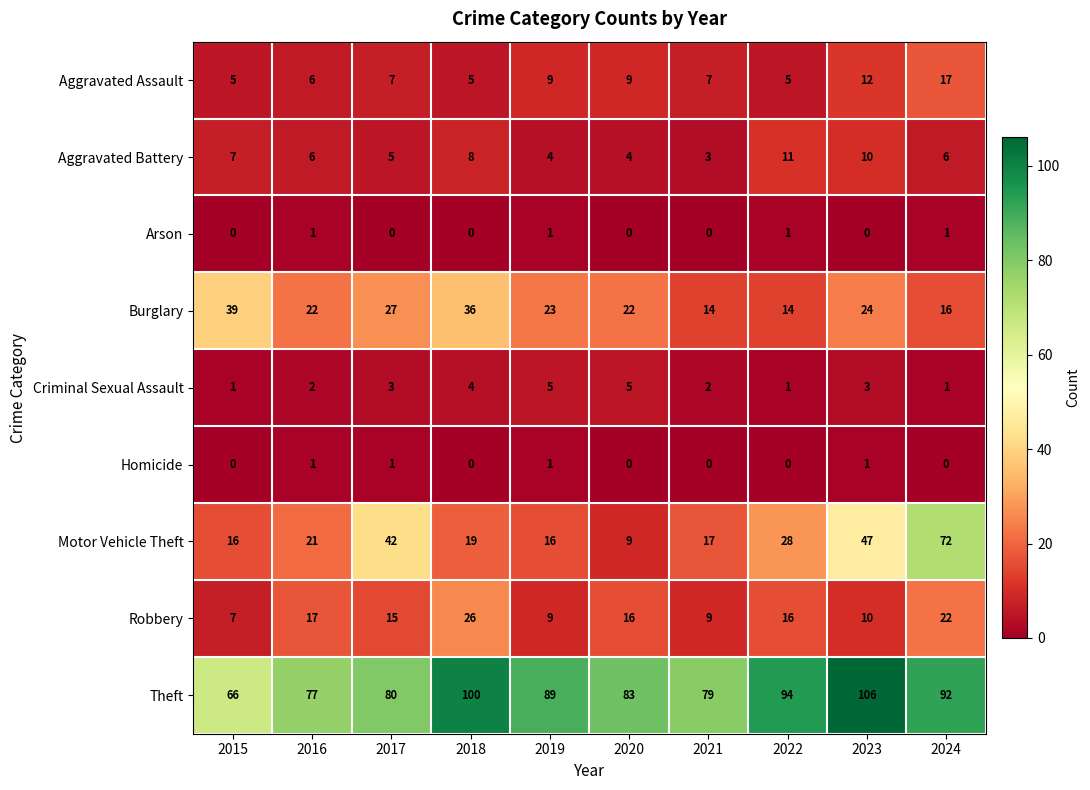

What is the difference between the second highest and minimum values in the Robbery series?

15